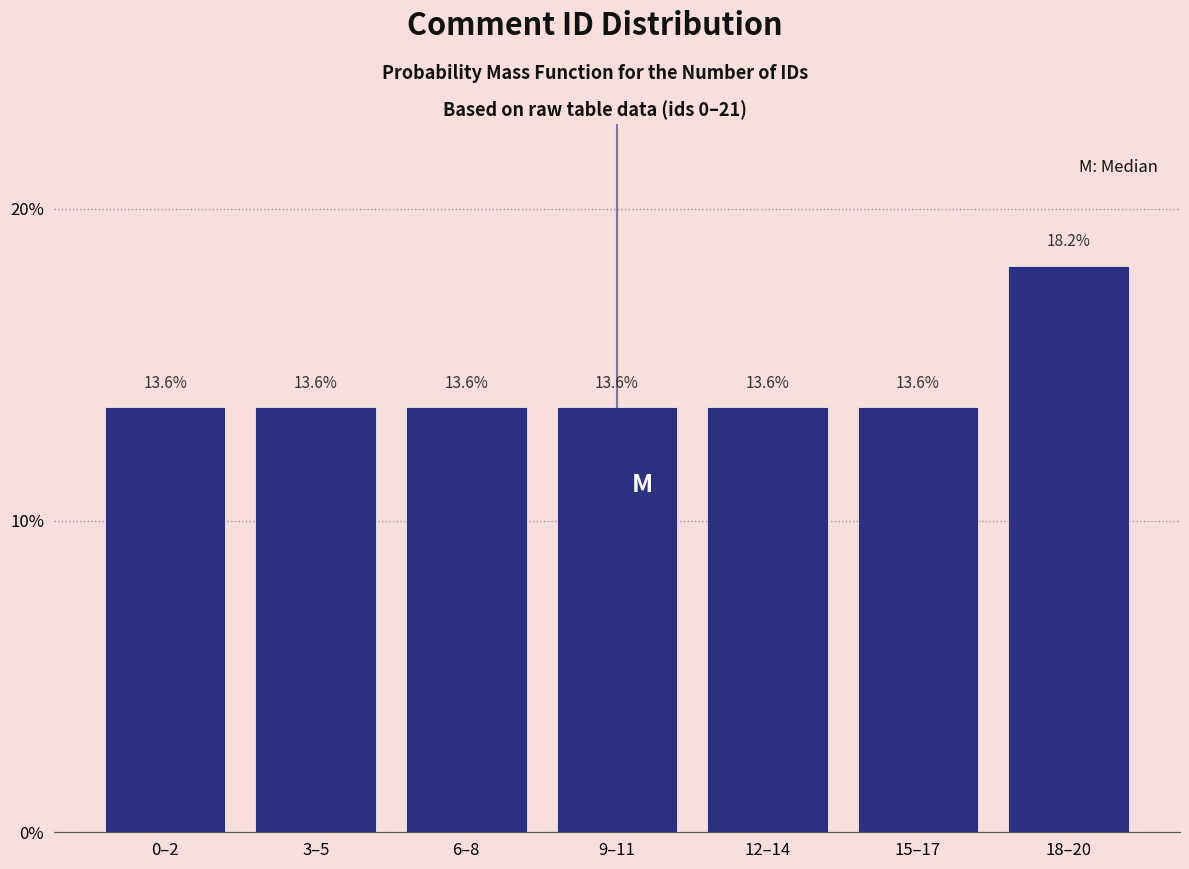

Reading left to right, transcribe all the data shown in this chart.

13.6	13.6	13.6	13.6	13.6	13.6	18.2